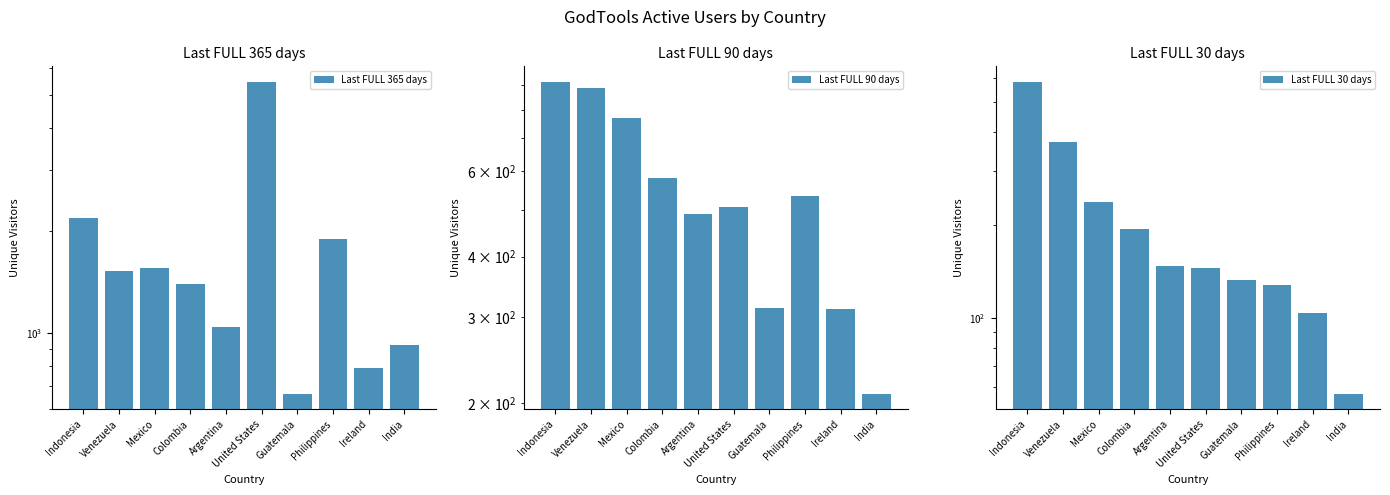

What is the maximum value shown in the chart?

5449